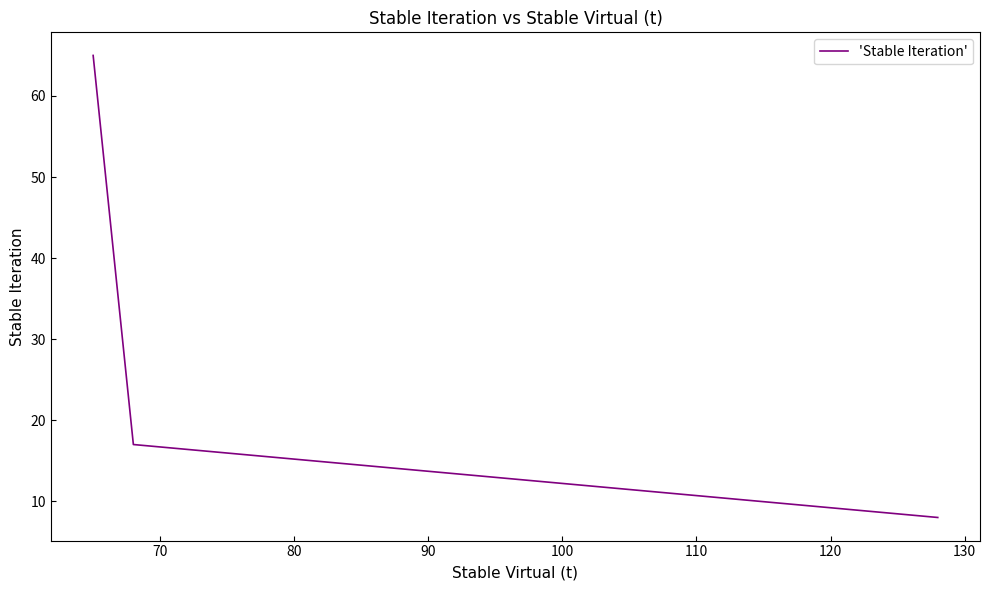

What is the sum of all values?

90